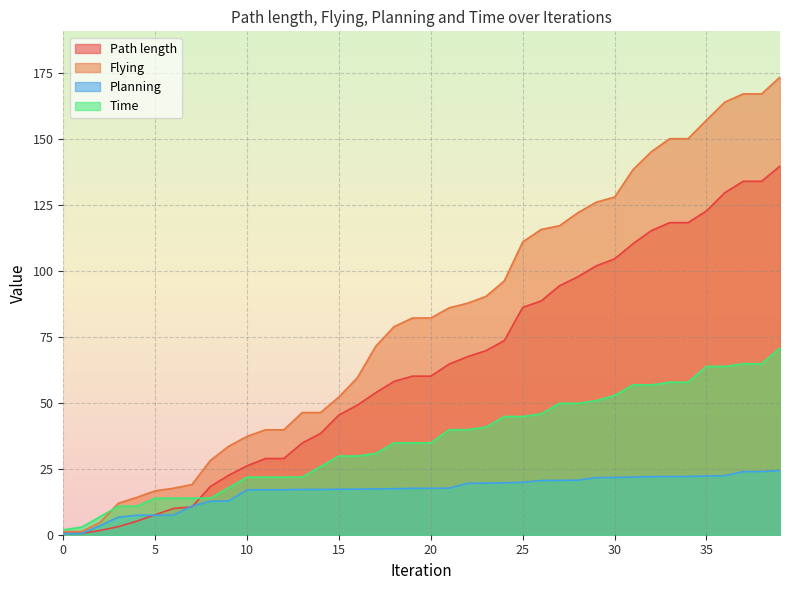

What is the value of the Time point at the 25th from the left?

44.9